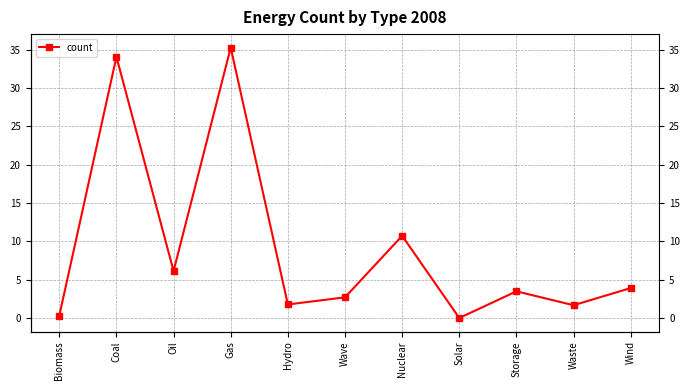

Is it true that the value at Hydro is 1.8?

True